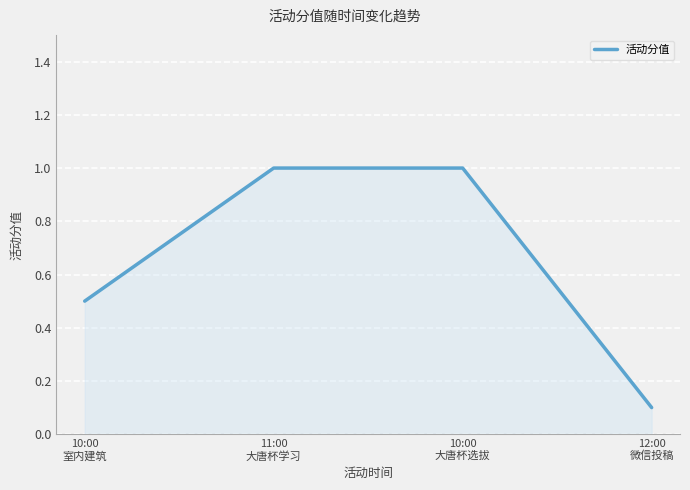

Reading right to left, extract all data points from this chart.

12:00
微信投稿=0.1	10:00
大唐杯选拔=1.0	11:00
大唐杯学习=1.0	10:00
室内建筑=0.5